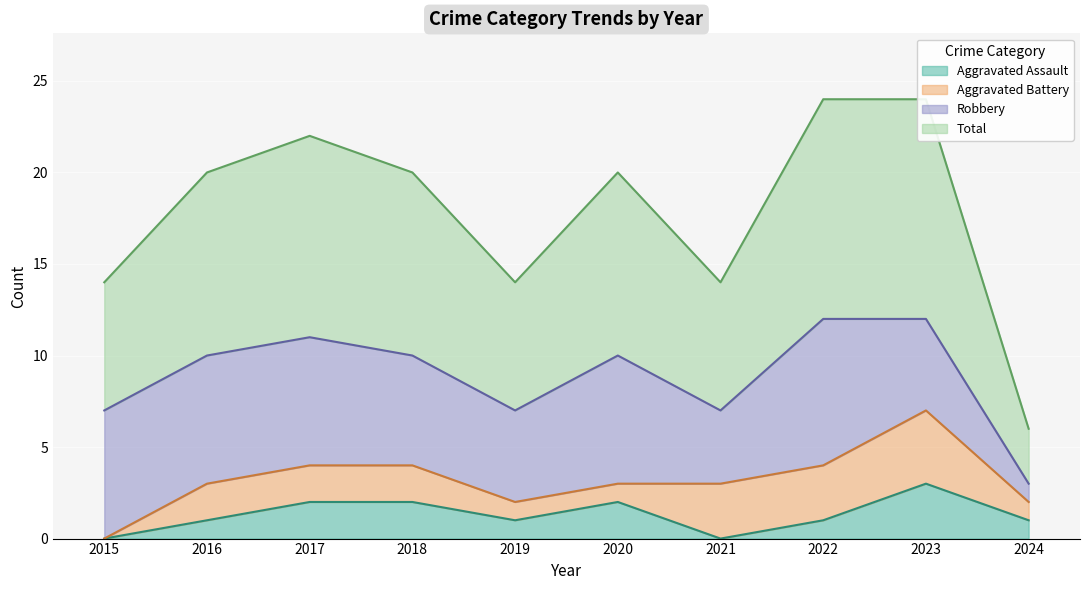

What is the average value of the Aggravated Assault series?

1